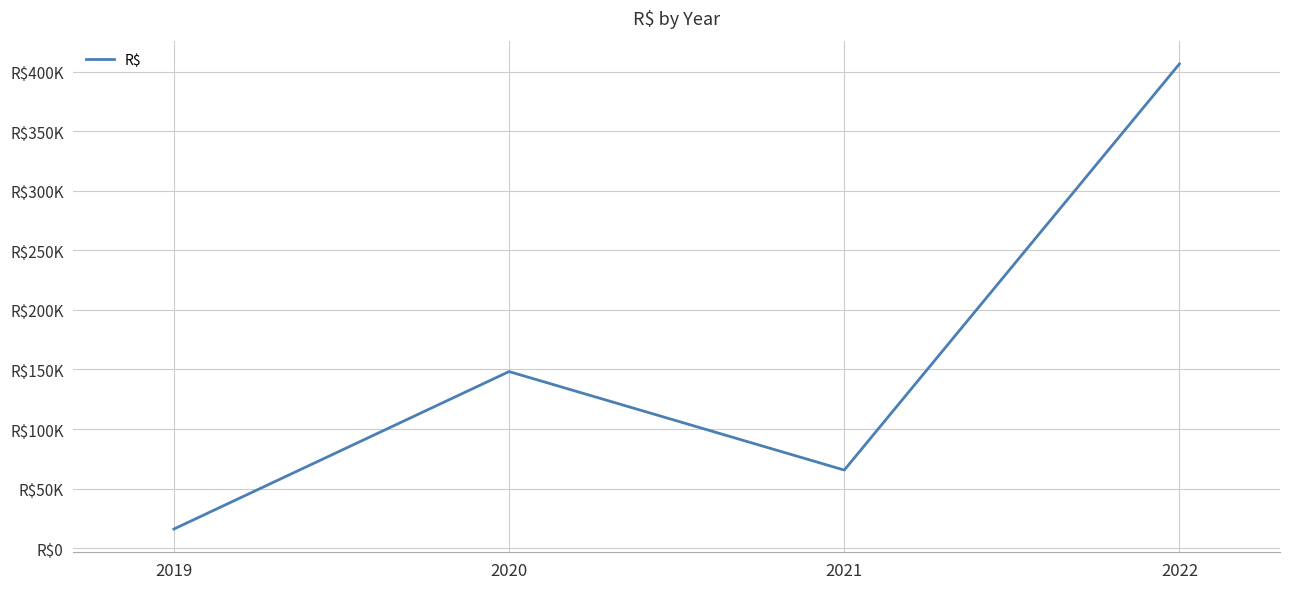

Does the chart have visible grid lines?

Yes